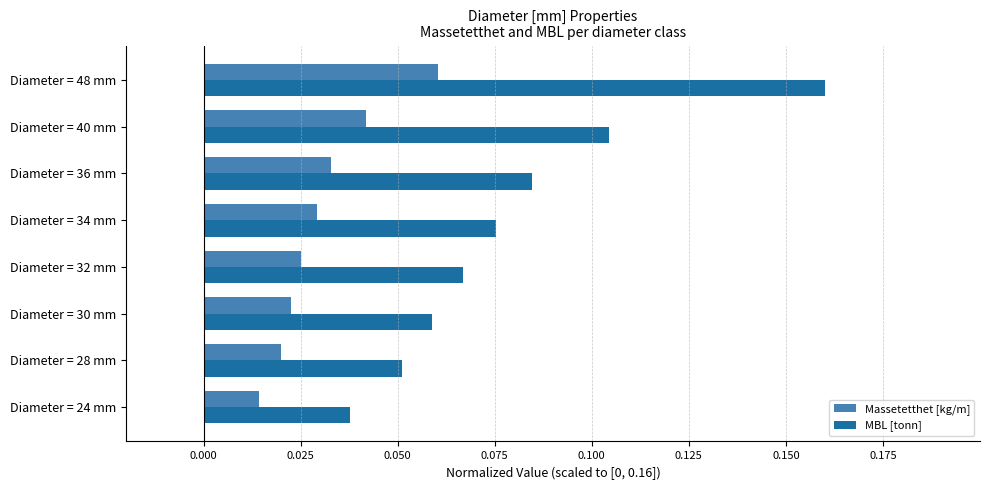

At which category is the sum across all series the highest?

Diameter = 48 mm